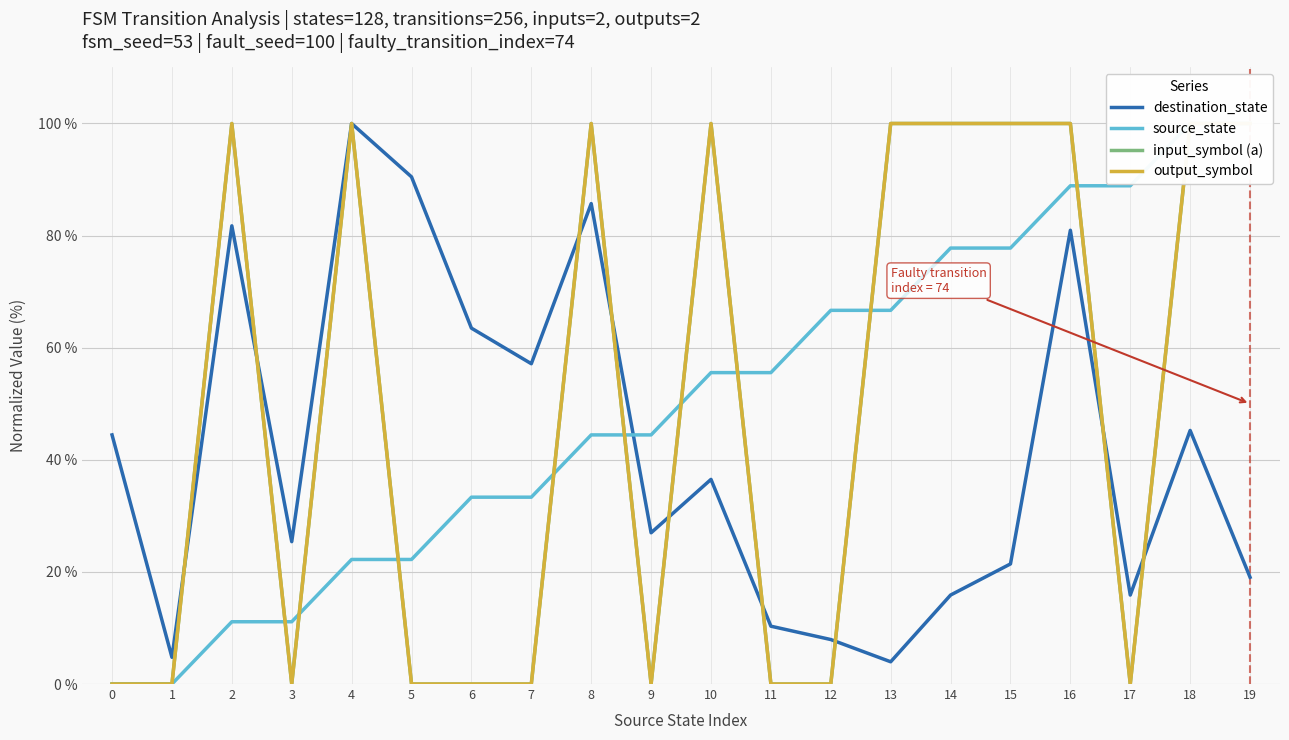

What is the spread (max minus min) of values at 5?

90.5